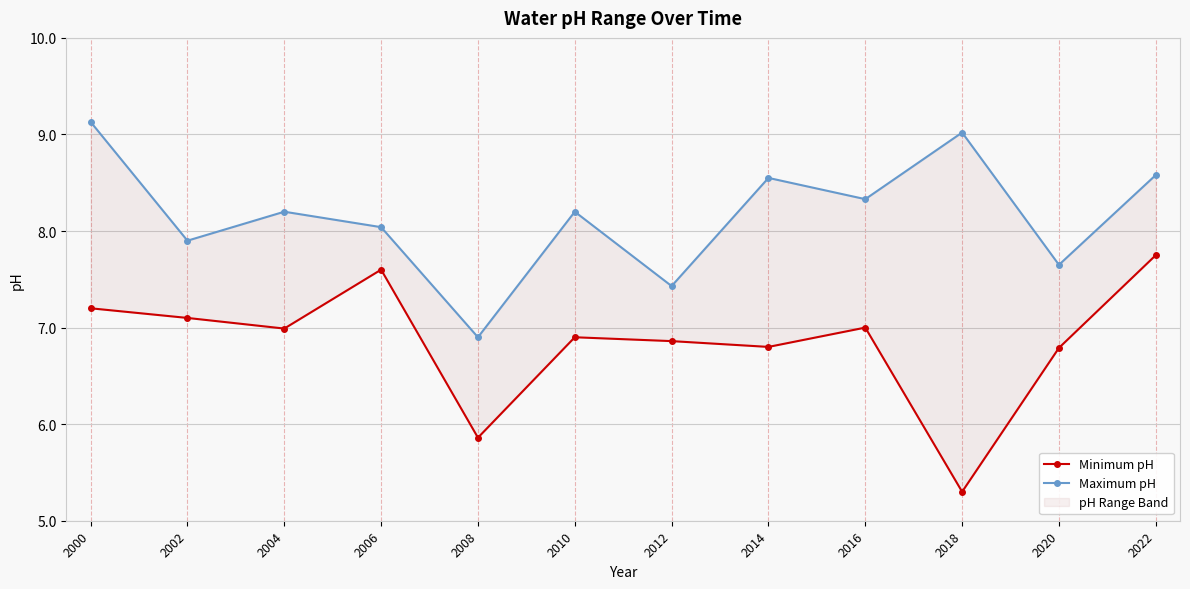

Reading right to left, what are all the values shown in this chart?

Minimum pH: 2022=7.8	2020=6.8	2018=5.3	2016=7.0	2014=6.8	2012=6.9	2010=6.9	2008=5.9	2006=7.6	2004=7.0	2002=7.1	2000=7.2
Maximum pH: 2022=8.6	2020=7.7	2018=9.0	2016=8.3	2014=8.6	2012=7.4	2010=8.2	2008=6.9	2006=8.0	2004=8.2	2002=7.9	2000=9.1